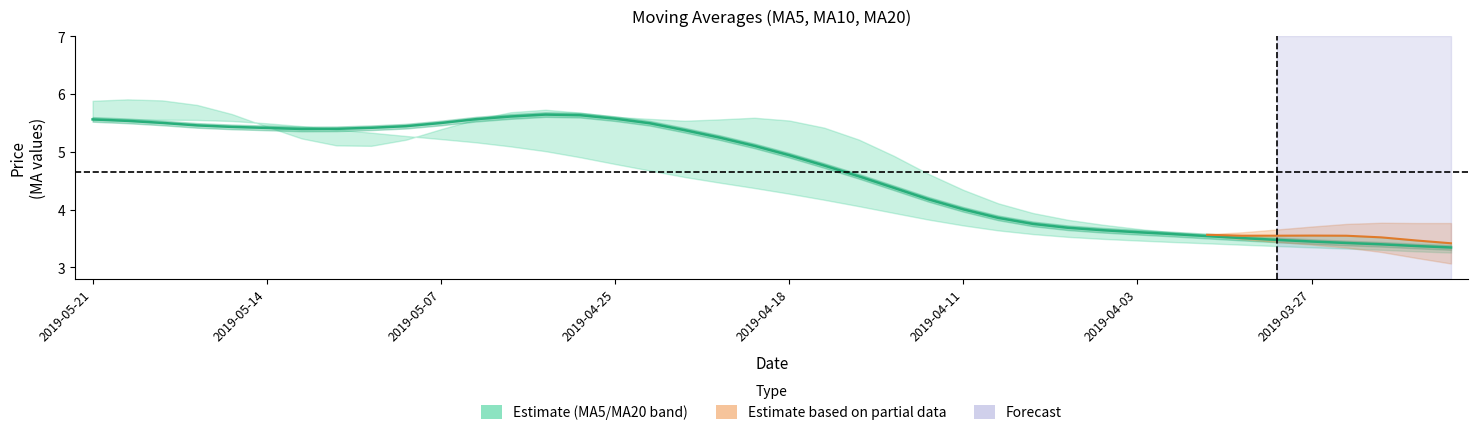

Is it true that the value at 2019-04-18 is 4.9?

True